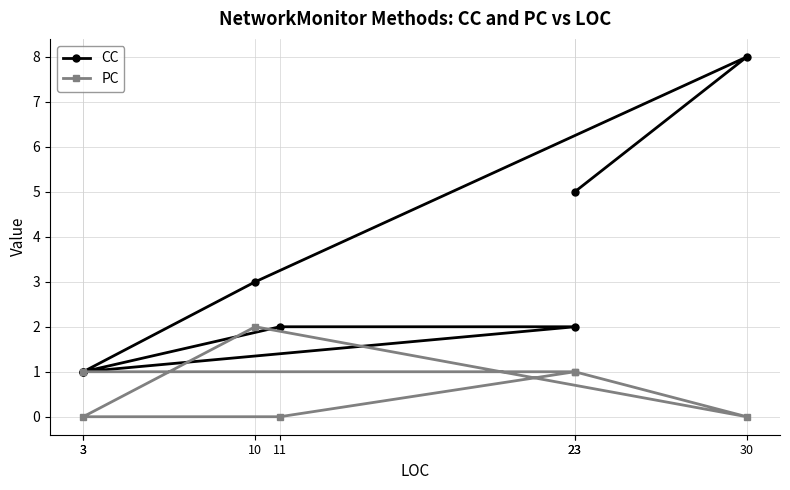

Between 23 and 3, which is larger?

23